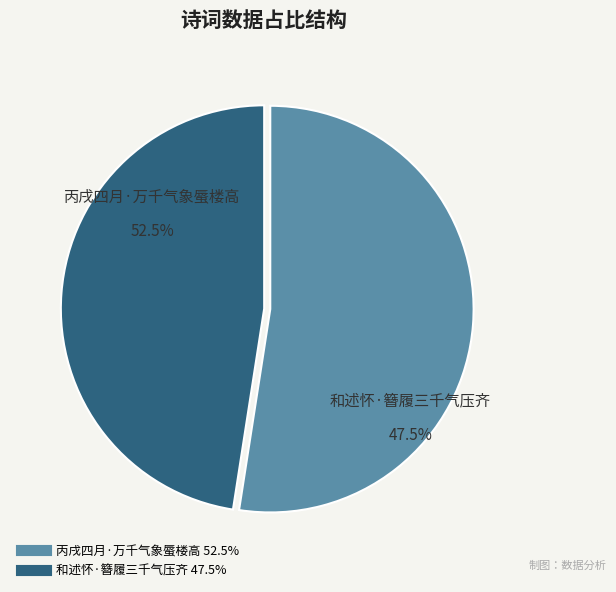

To the nearest percent, what is the average slice percentage?

50%